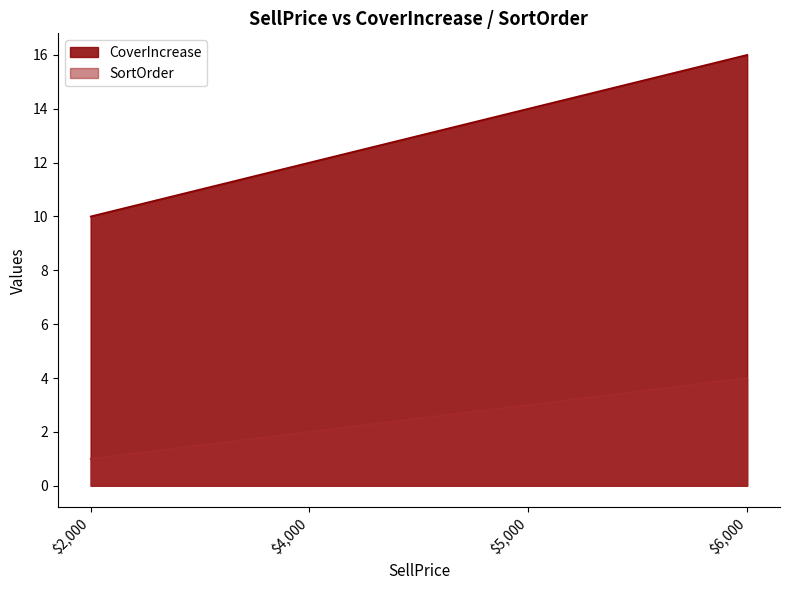

Which has a higher value, $4,000 or $2,000?

$4,000